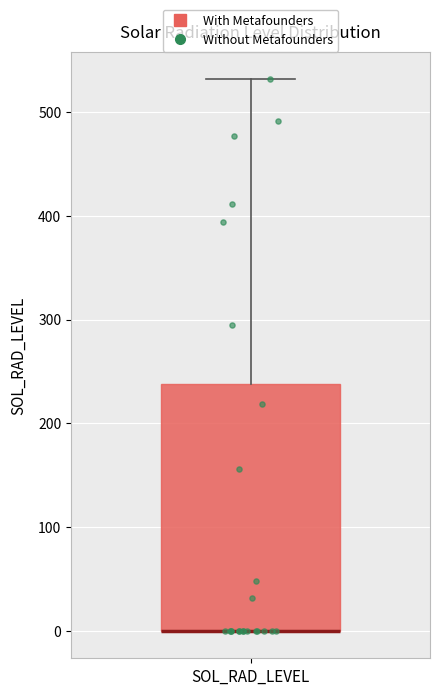

Where does the upper whisker of the box for SOL_RAD_LEVEL end on the y-axis? The values are not printed on the chart, so give them approximately, as read against the axis.

530